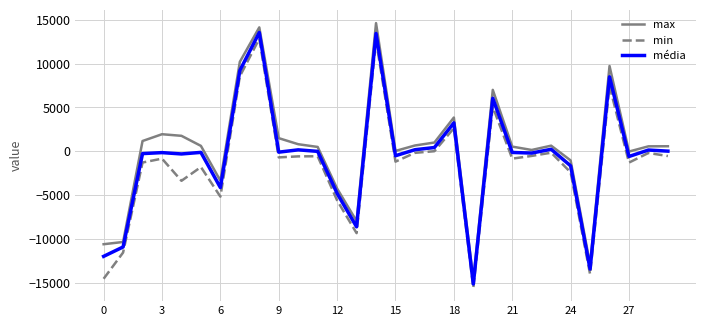

Which series has the widest spread of values?

max